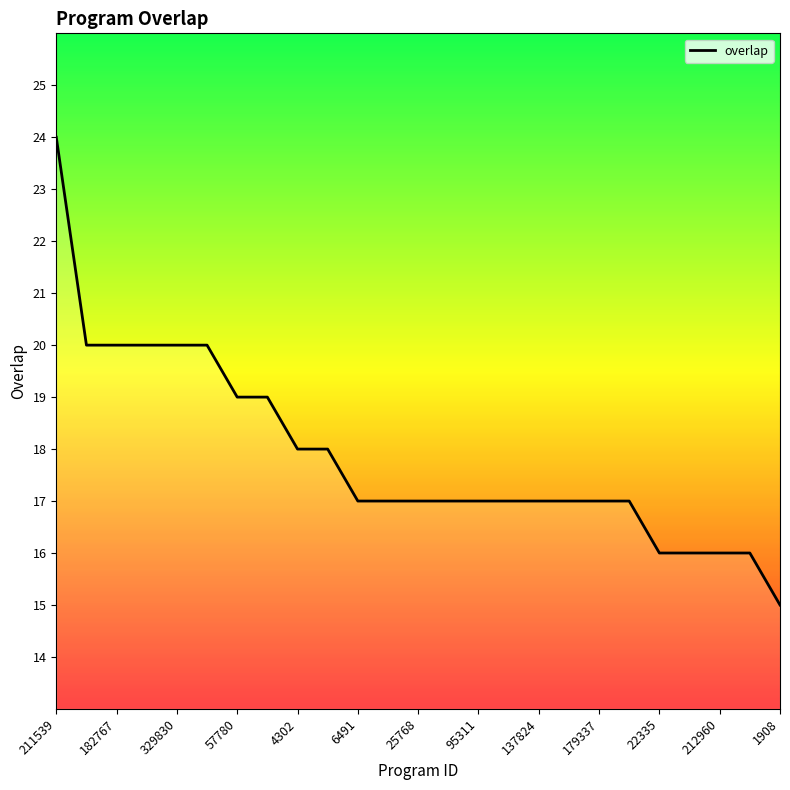

What is the greatest value displayed?

24